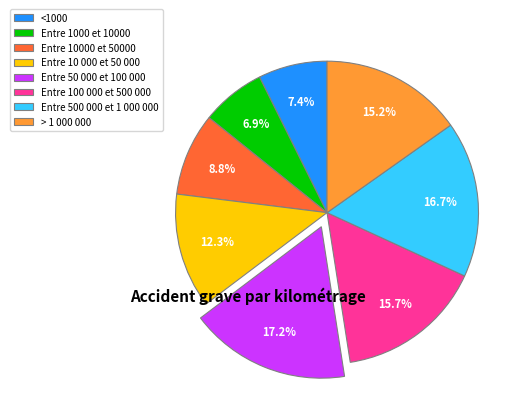

Which has a higher value, <1000 or Entre 50 000 et 100 000?

Entre 50 000 et 100 000